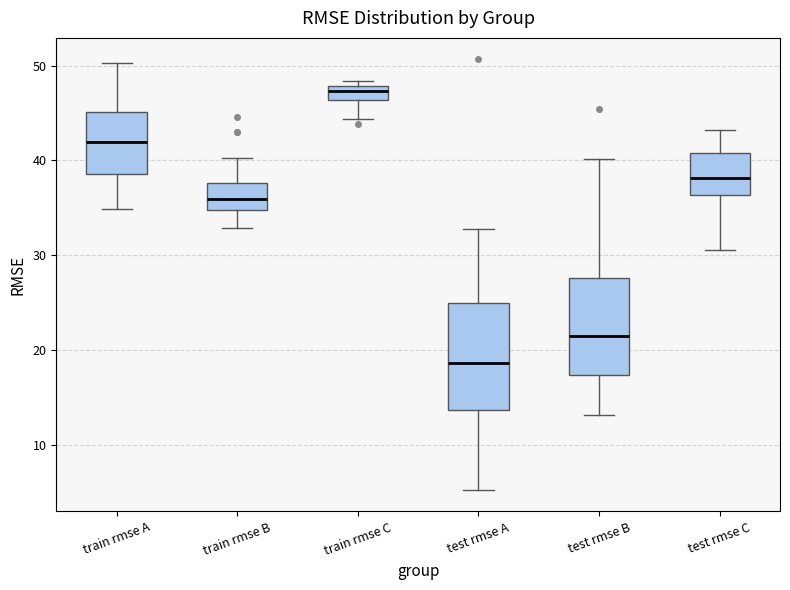

Which box has the lowest median line?

test rmse A